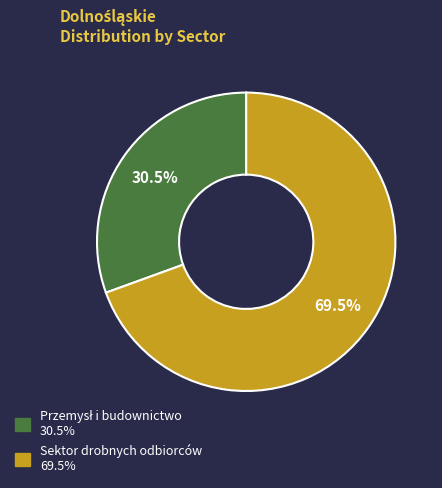

Is there any slice that represents more than half of the pie?

Yes